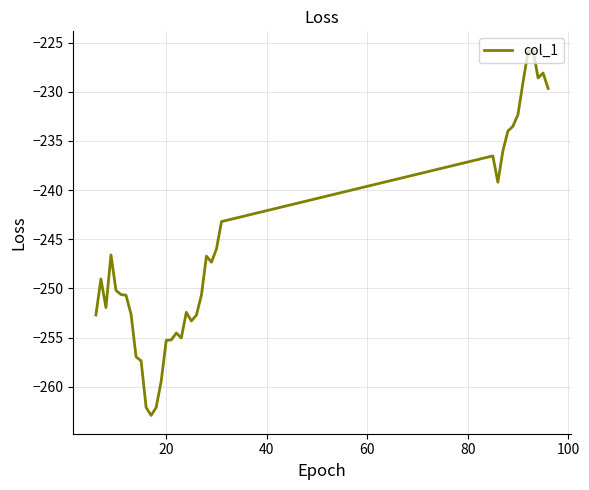

What is the average value?

-246.2